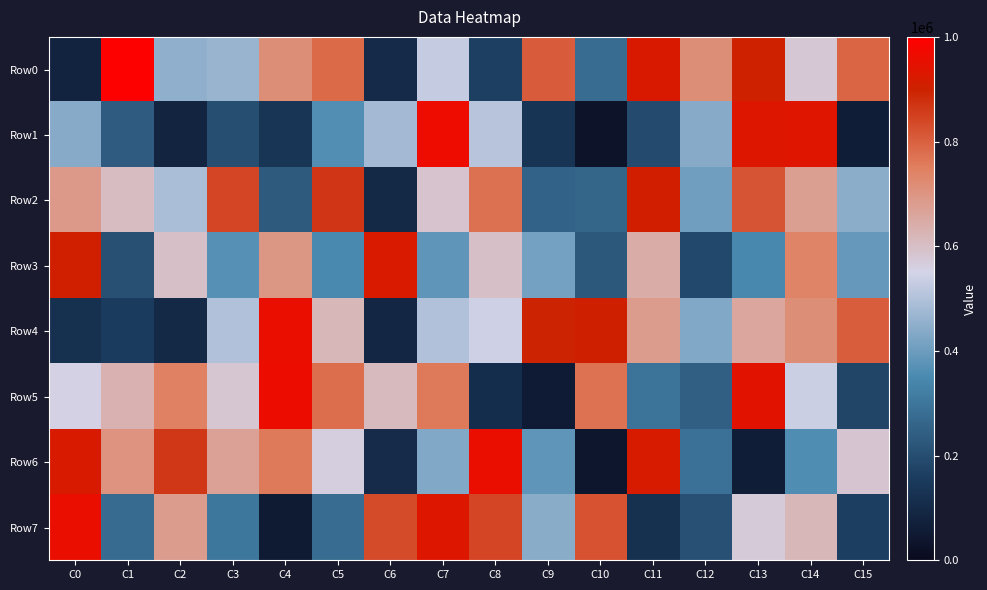

At how many categories does at least one series exceed 104009?

16